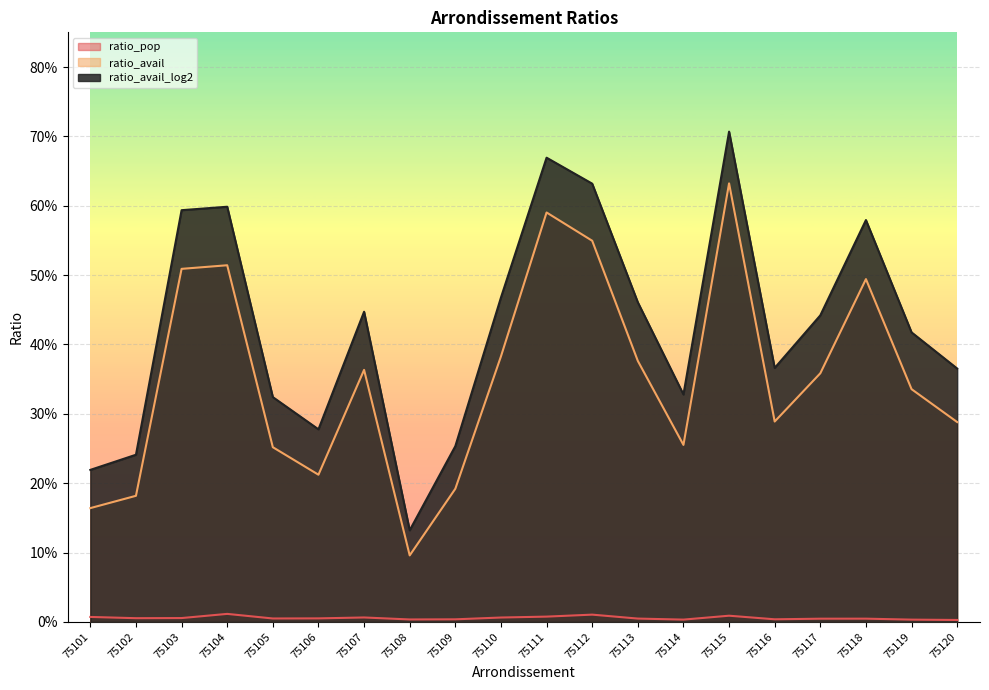

Reading left to right, what are all the values shown in this chart?

ratio_pop: 75101=0.0	75102=0.0	75103=0.0	75104=0.0	75105=0.0	75106=0.0	75107=0.0	75108=0.0	75109=0.0	75110=0.0	75111=0.0	75112=0.0	75113=0.0	75114=0.0	75115=0.0	75116=0.0	75117=0.0	75118=0.0	75119=0.0	75120=0.0
ratio_avail: 75101=0.2	75102=0.2	75103=0.5	75104=0.5	75105=0.3	75106=0.2	75107=0.4	75108=0.1	75109=0.2	75110=0.4	75111=0.6	75112=0.5	75113=0.4	75114=0.3	75115=0.6	75116=0.3	75117=0.4	75118=0.5	75119=0.3	75120=0.3
ratio_avail_log2: 75101=0.2	75102=0.2	75103=0.6	75104=0.6	75105=0.3	75106=0.3	75107=0.4	75108=0.1	75109=0.3	75110=0.5	75111=0.7	75112=0.6	75113=0.5	75114=0.3	75115=0.7	75116=0.4	75117=0.4	75118=0.6	75119=0.4	75120=0.4